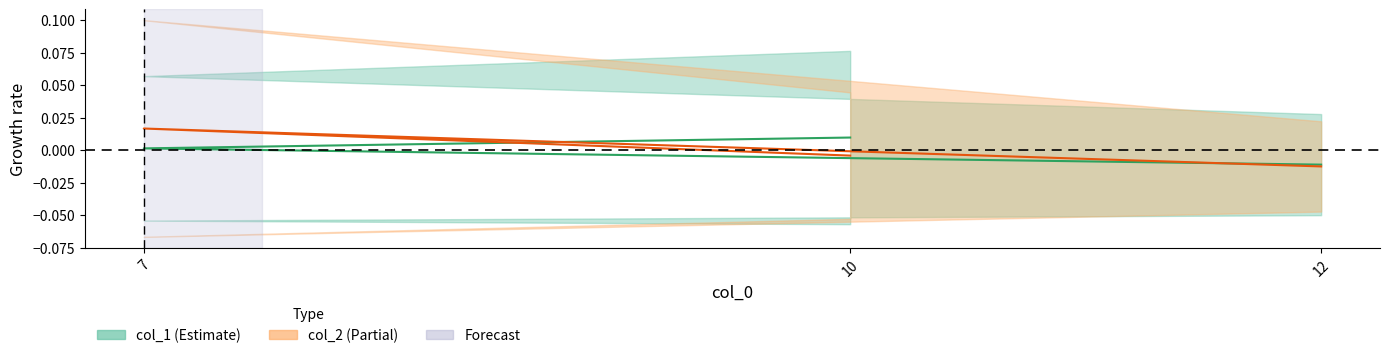

True or false: col_2 has a value of 0.0 at 7.

True